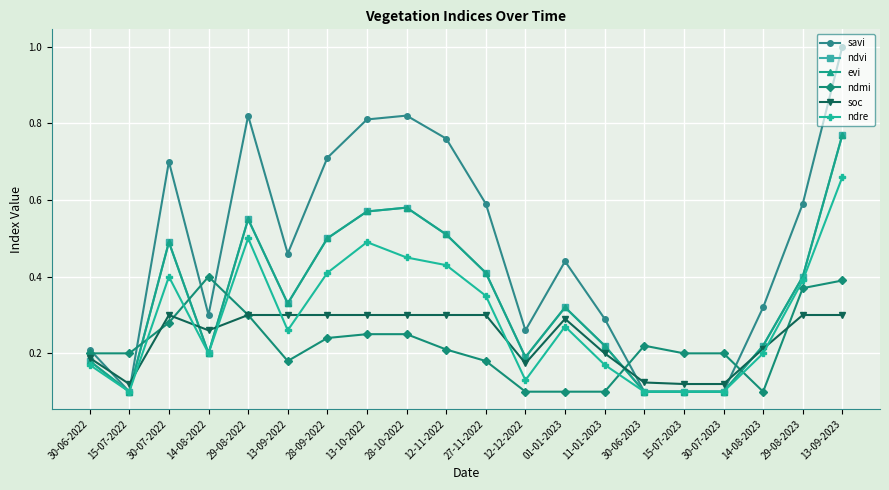

Is this an area chart (filled region under the line)?

No